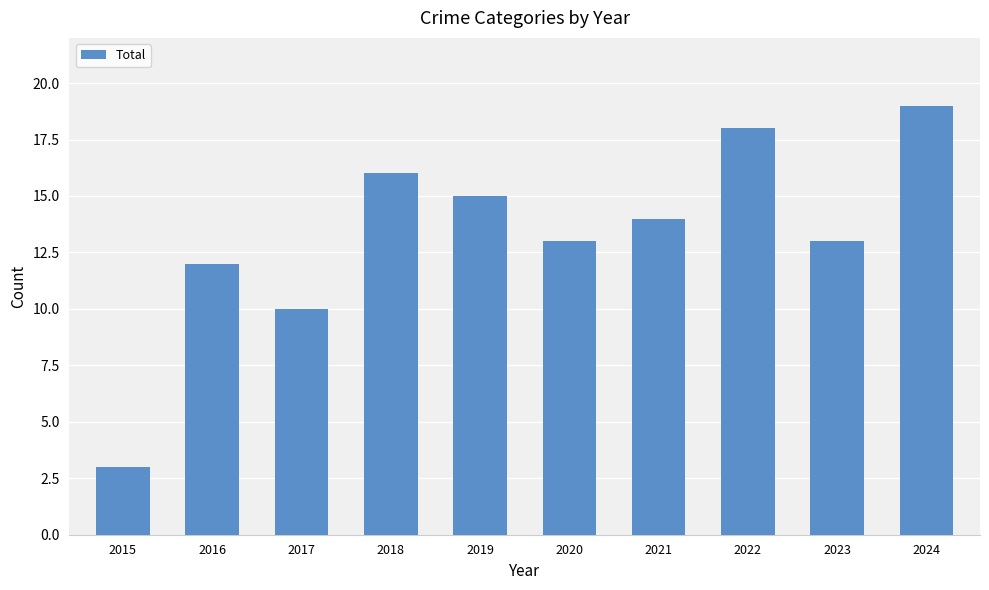

Reading left to right, list all the values displayed in this chart.

2015=3	2016=12	2017=10	2018=16	2019=15	2020=13	2021=14	2022=18	2023=13	2024=19